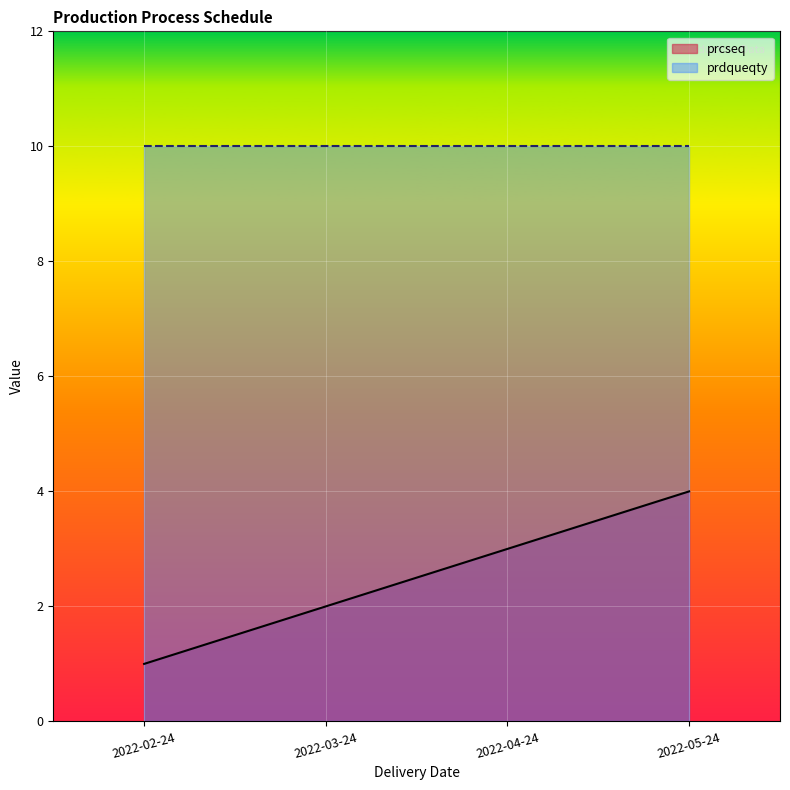

True or false: there are more than 2 points higher than both neighbors.

False